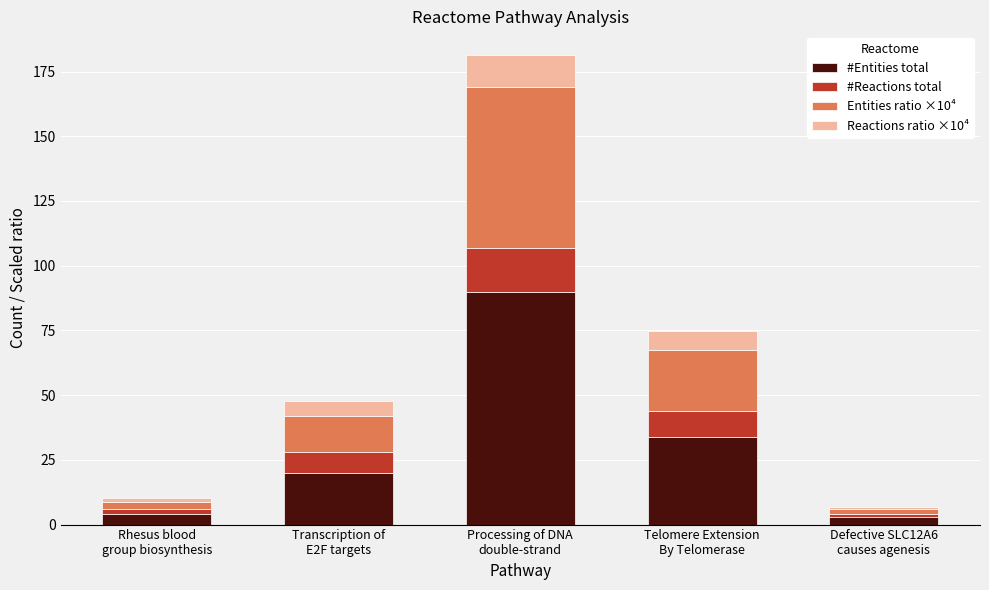

Are the bars grouped side by side (vs. stacked)?

No